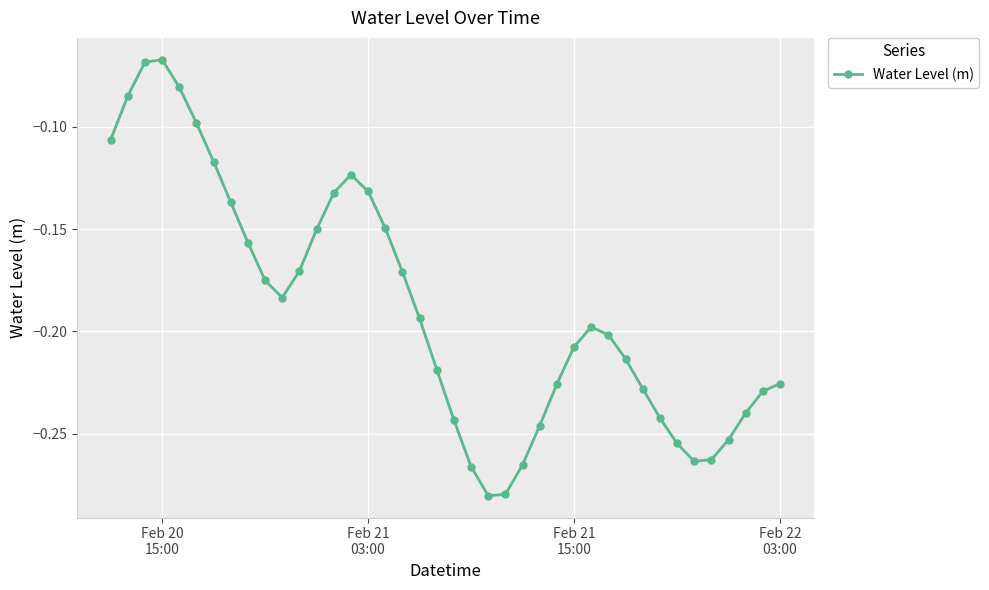

How many interior local valleys (lower than both neighbors) does the data have?

3